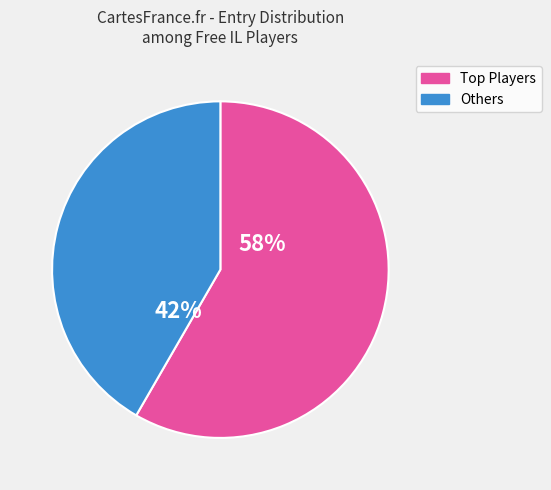

To the nearest percent, what is the average slice percentage?

50%